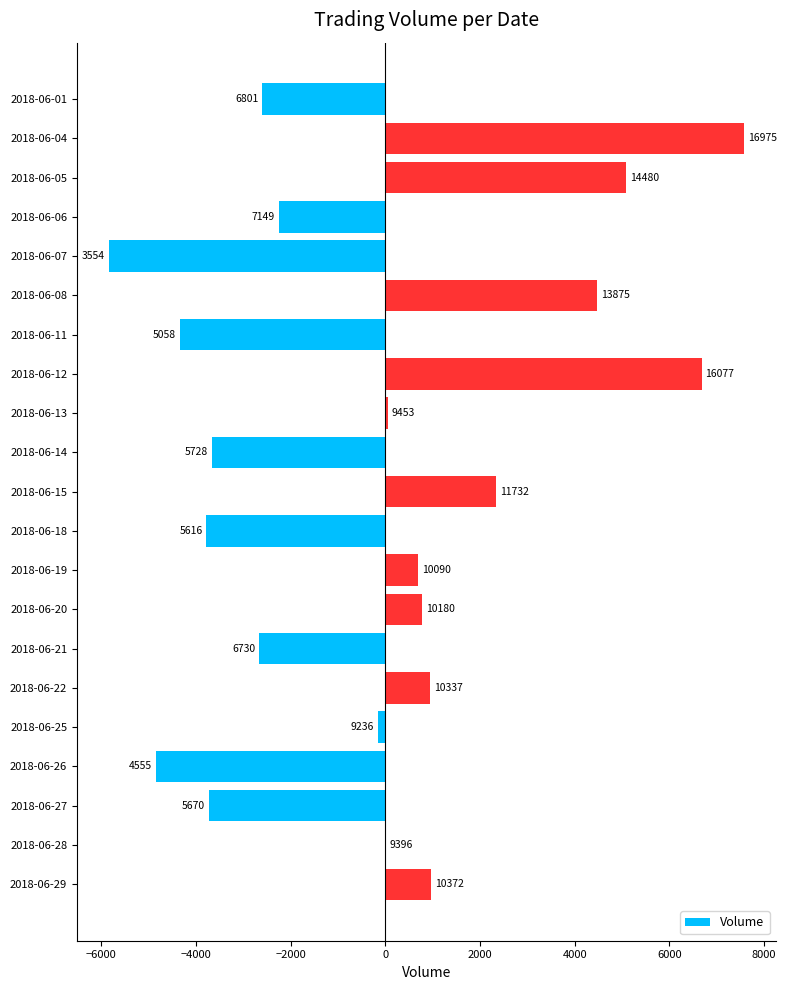

Are the bars grouped side by side (vs. stacked)?

No